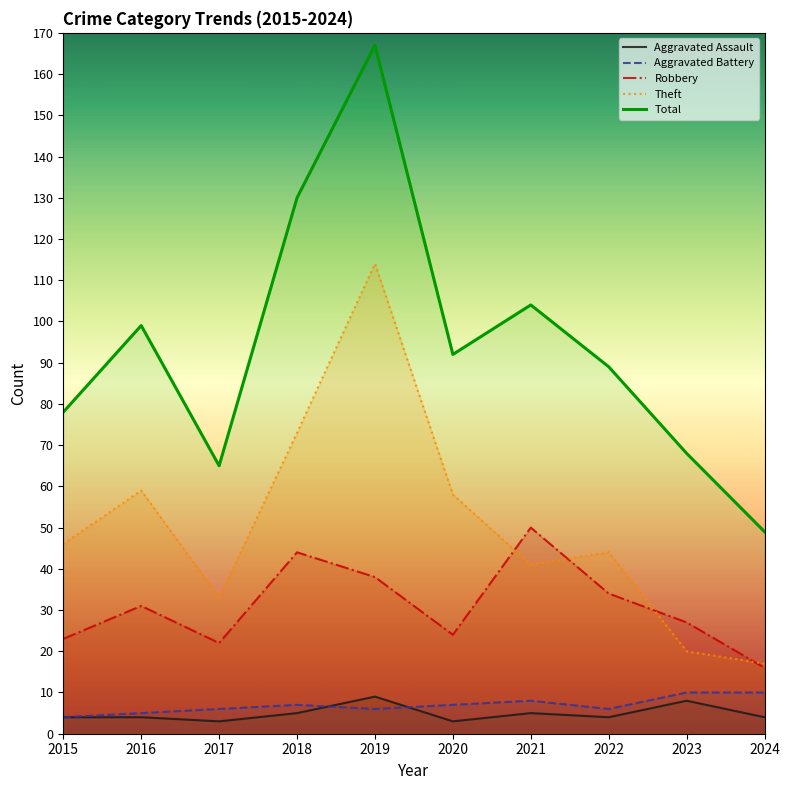

How many values in the Robbery series exceed 31?

4